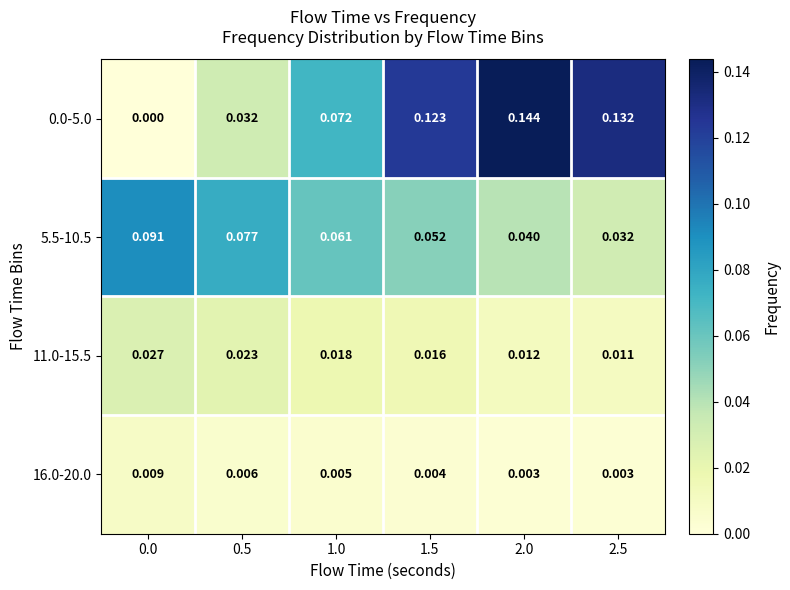

How many data points does each series have?

6